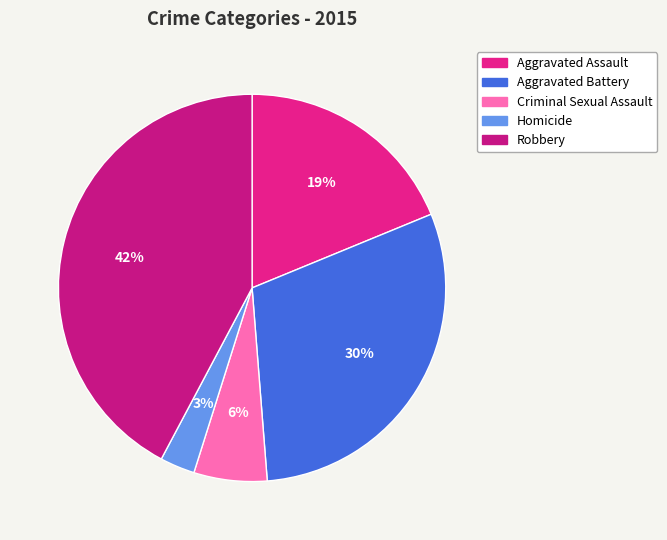

Is Robbery the majority of the pie?

No